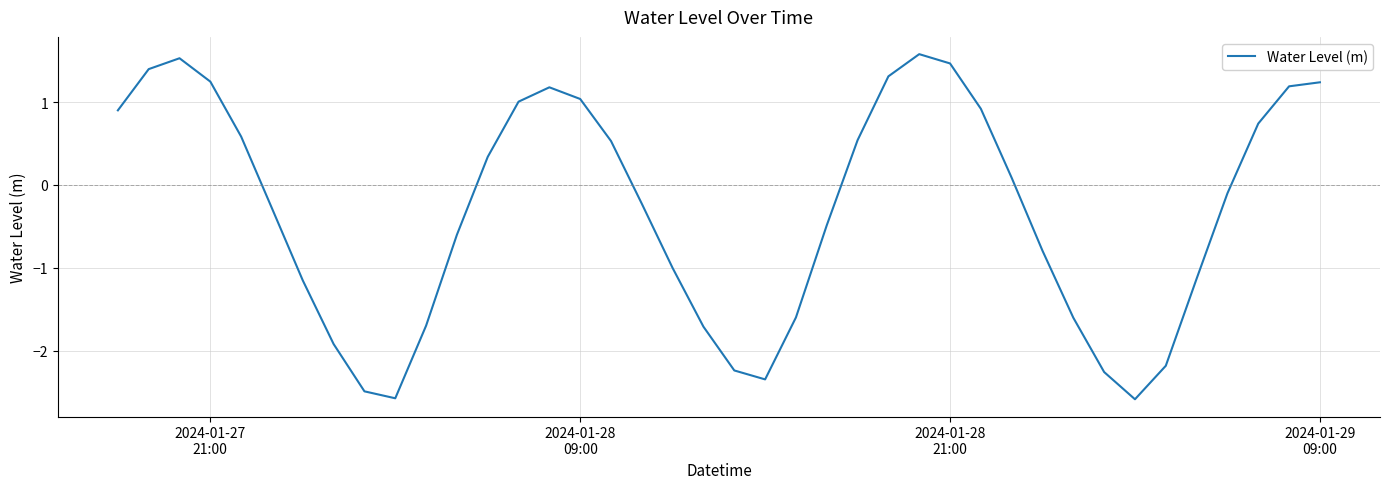

What is the maximum value shown in the chart?

1.6